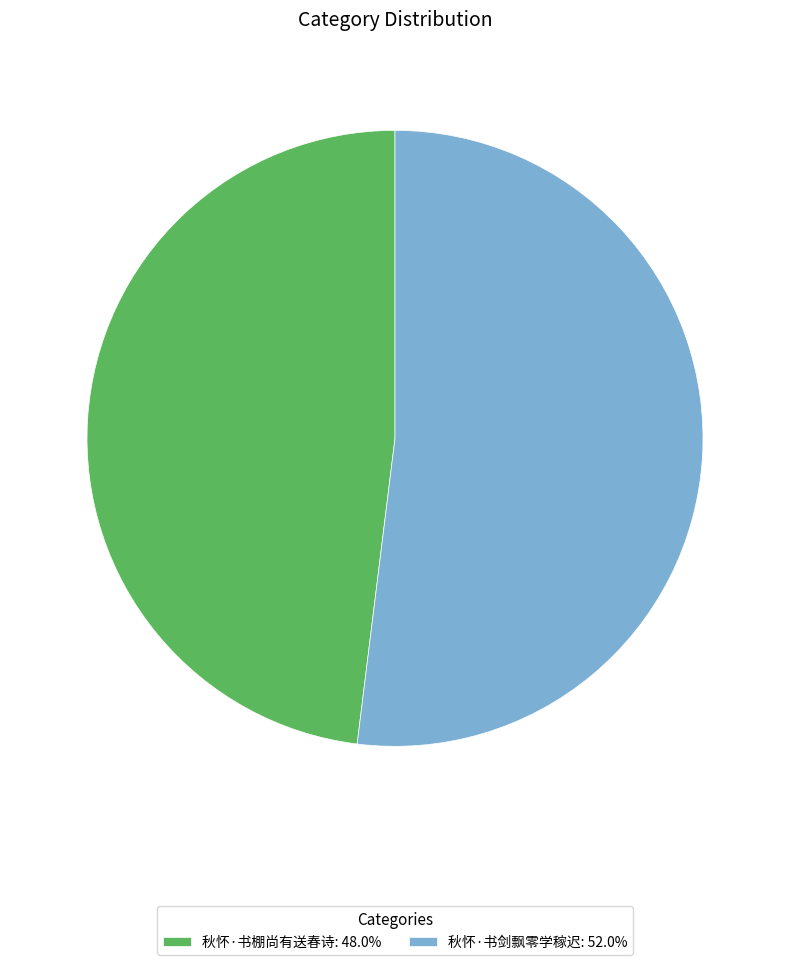

Does 秋怀·书棚尚有送春诗 account for over 50% of the chart?

No